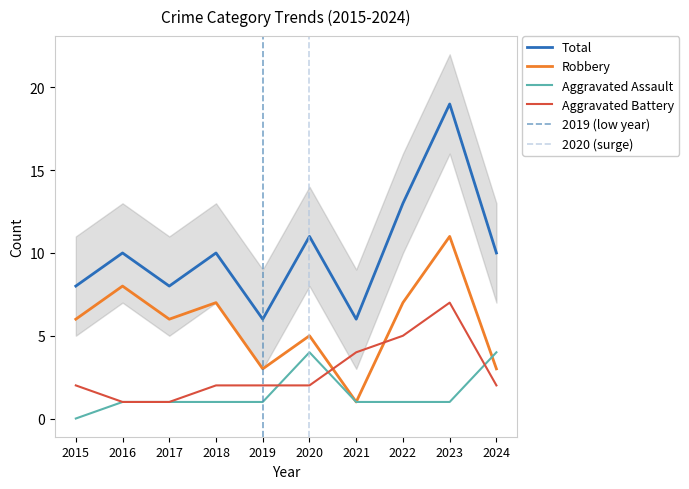

How many values in the Aggravated Assault series exceed 1?

2